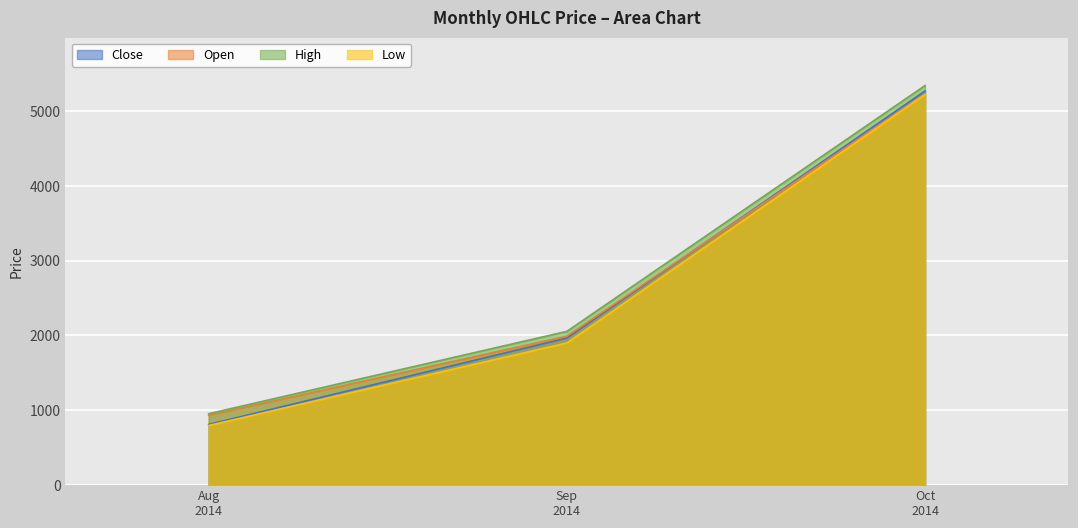

What is the lowest value of the Open series?

933